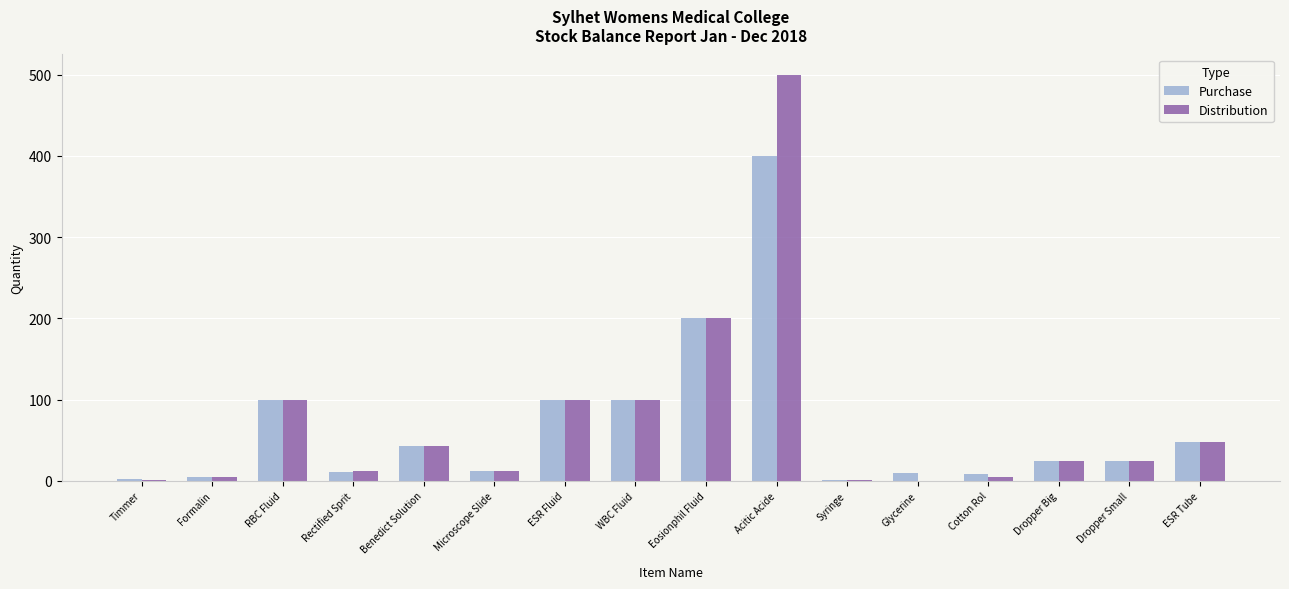

At which category does the chart reach its peak across all series?

Acitic Acide